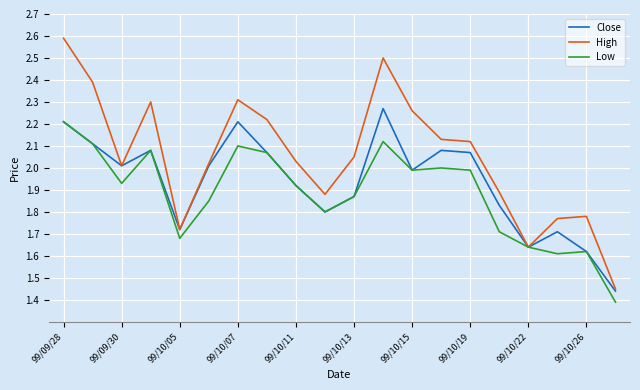

Does the chart have visible grid lines?

Yes